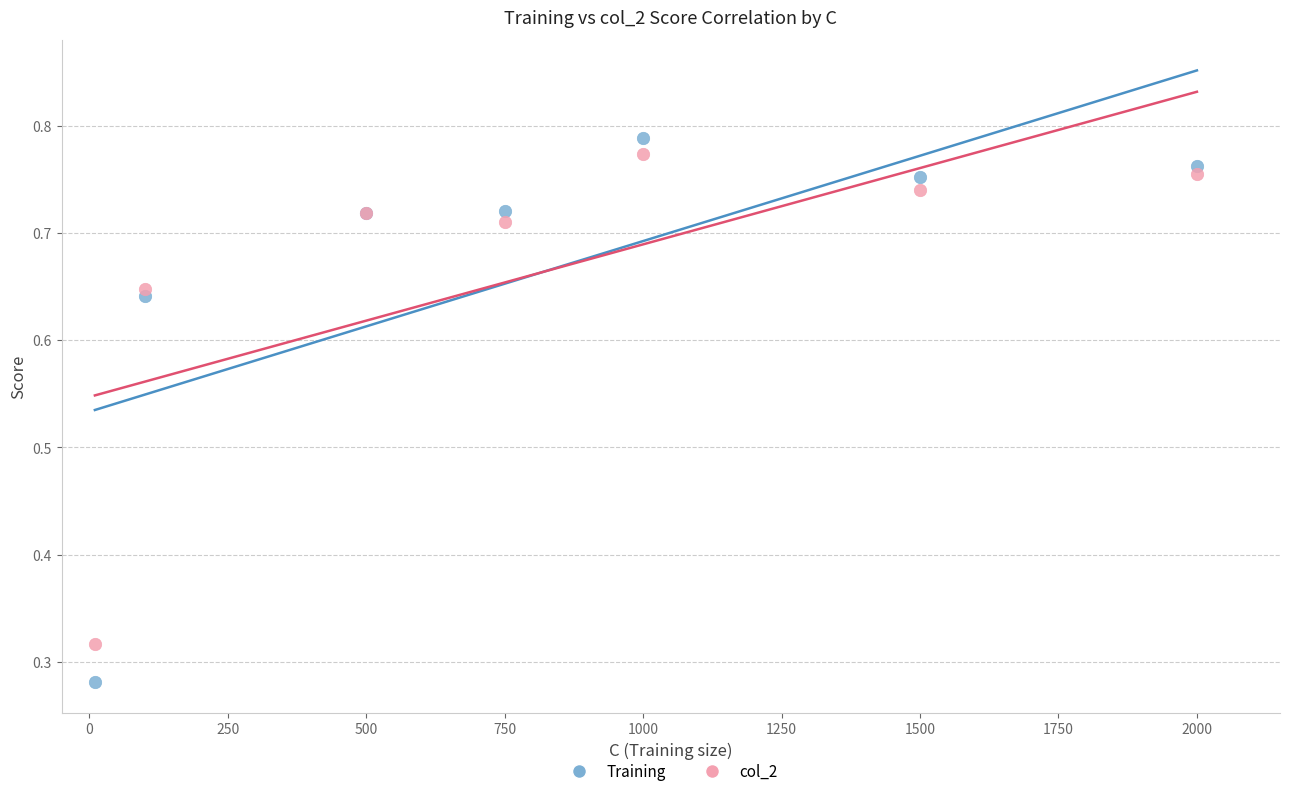

Which series contains the lowest Y value?

Training